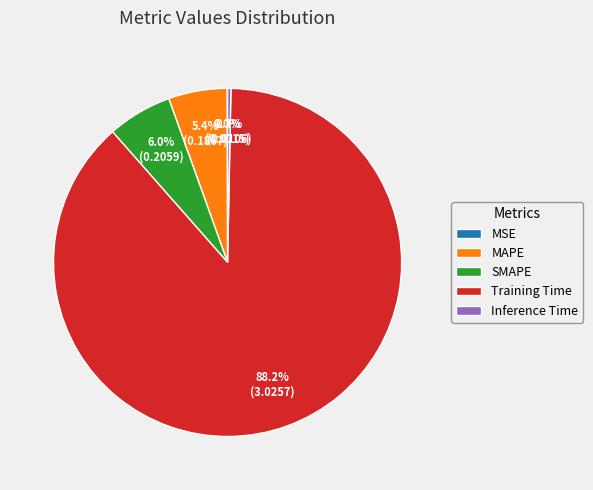

What is the majority slice?

Training Time